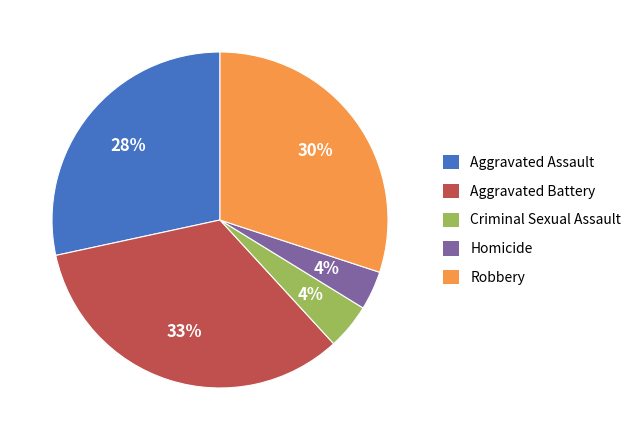

How many slices are in this pie chart?

5